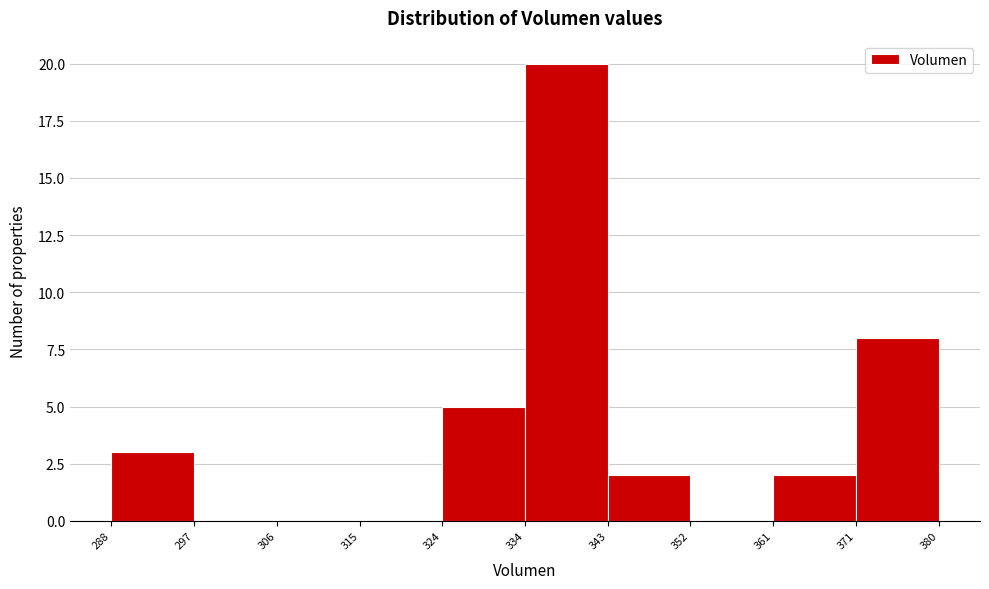

Which range on the x-axis has the tallest bar?

334 to 343